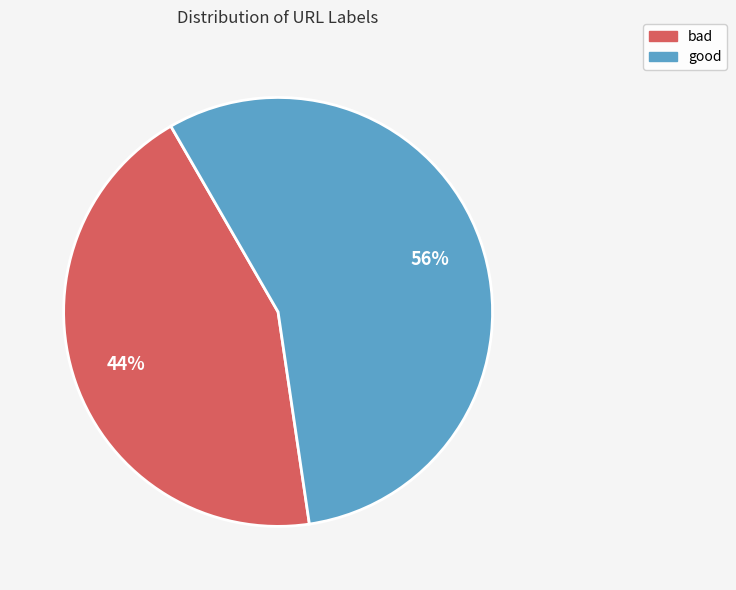

Approximately how many times larger is the value at good compared to bad?

1.3